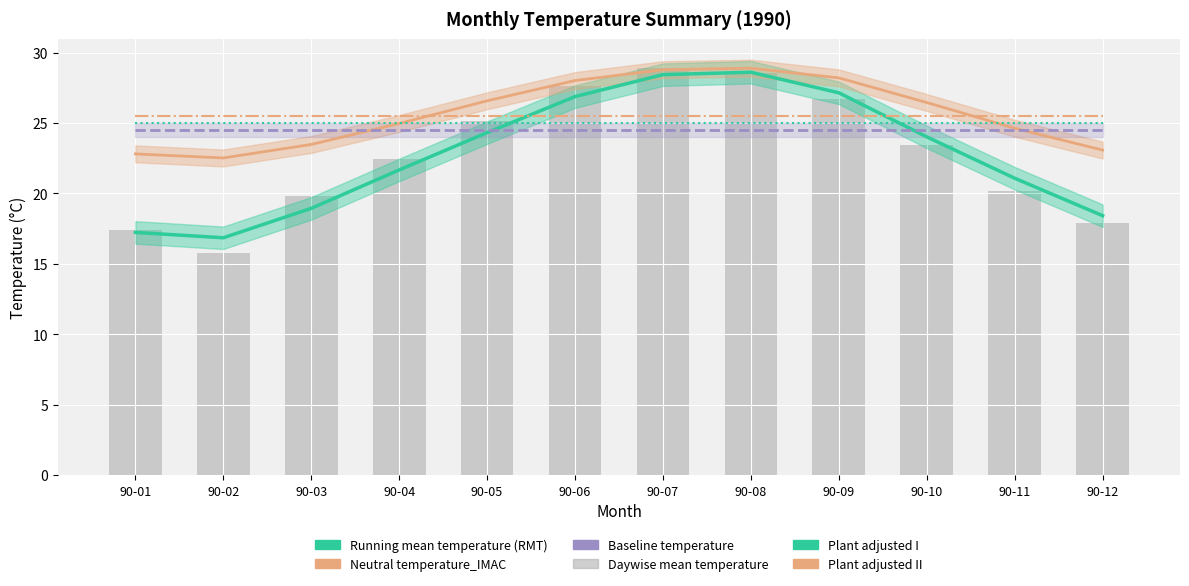

What is the sum of all Daywise mean temperature values?

273.9